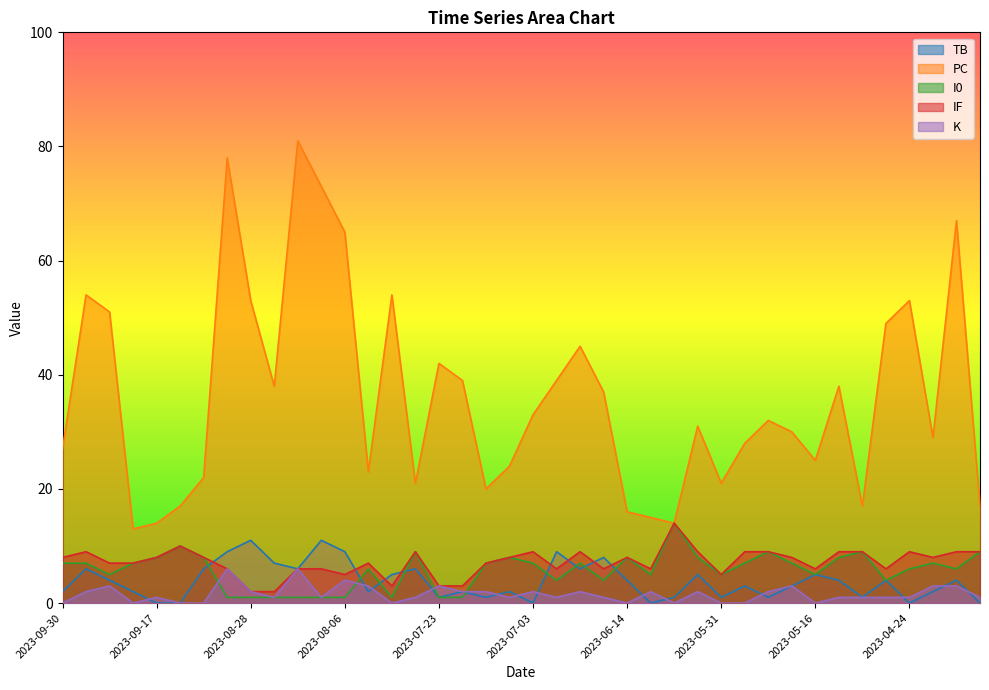

True or false: IF has more than 0 interior local peaks.

True